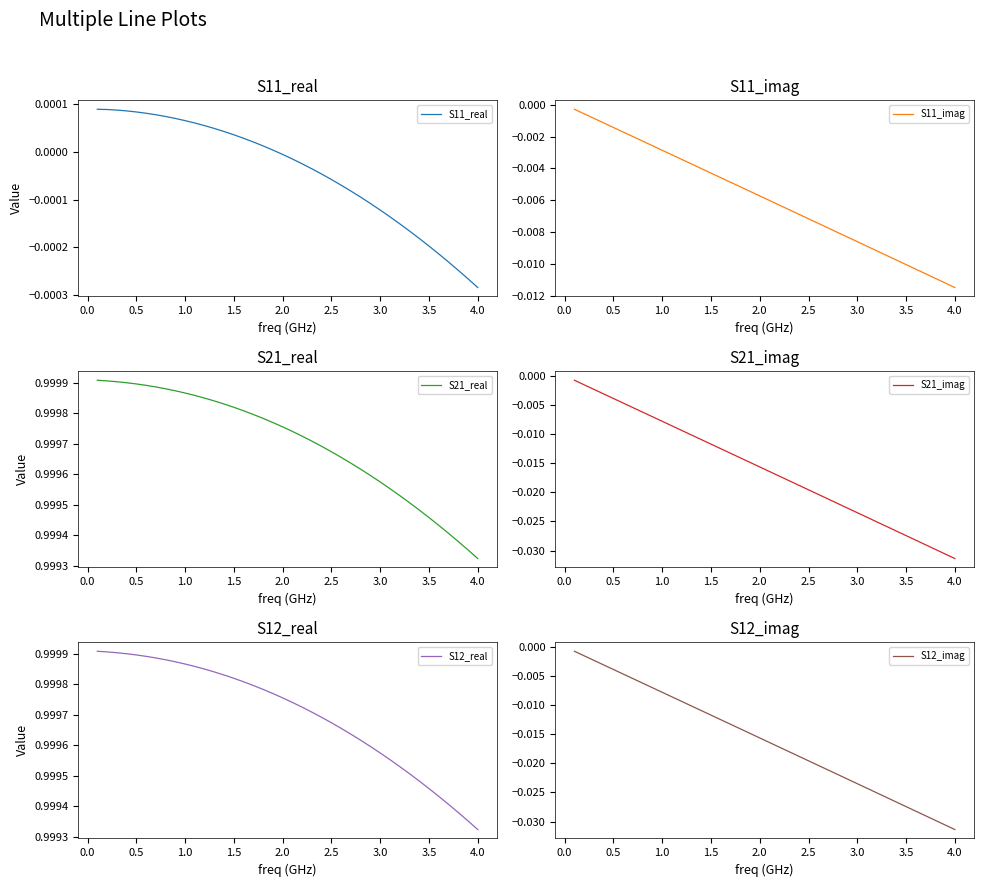

Reading left to right, list all the values displayed in this chart.

S11_real: 0.0	0.0	0.0	0.0	0.0	0.0	0.0	0.0	0.0	0.0	0.0	0.0	0.0	0.0	0.0	0.0	0.0	0.0	0.0	-0.0	-0.0	-0.0	-0.0	-0.0	-0.0	-0.0	-0.0	-0.0	-0.0	-0.0	-0.0	-0.0	-0.0	-0.0	-0.0	-0.0	-0.0	-0.0	-0.0	-0.0
S11_imag: -0.0	-0.0	-0.0	-0.0	-0.0	-0.0	-0.0	-0.0	-0.0	-0.0	-0.0	-0.0	-0.0	-0.0	-0.0	-0.0	-0.0	-0.0	-0.0	-0.0	-0.0	-0.0	-0.0	-0.0	-0.0	-0.0	-0.0	-0.0	-0.0	-0.0	-0.0	-0.0	-0.0	-0.0	-0.0	-0.0	-0.0	-0.0	-0.0	-0.0
S21_real: 1.0	1.0	1.0	1.0	1.0	1.0	1.0	1.0	1.0	1.0	1.0	1.0	1.0	1.0	1.0	1.0	1.0	1.0	1.0	1.0	1.0	1.0	1.0	1.0	1.0	1.0	1.0	1.0	1.0	1.0	1.0	1.0	1.0	1.0	1.0	1.0	1.0	1.0	1.0	1.0
S21_imag: -0.0	-0.0	-0.0	-0.0	-0.0	-0.0	-0.0	-0.0	-0.0	-0.0	-0.0	-0.0	-0.0	-0.0	-0.0	-0.0	-0.0	-0.0	-0.0	-0.0	-0.0	-0.0	-0.0	-0.0	-0.0	-0.0	-0.0	-0.0	-0.0	-0.0	-0.0	-0.0	-0.0	-0.0	-0.0	-0.0	-0.0	-0.0	-0.0	-0.0
S12_real: 1.0	1.0	1.0	1.0	1.0	1.0	1.0	1.0	1.0	1.0	1.0	1.0	1.0	1.0	1.0	1.0	1.0	1.0	1.0	1.0	1.0	1.0	1.0	1.0	1.0	1.0	1.0	1.0	1.0	1.0	1.0	1.0	1.0	1.0	1.0	1.0	1.0	1.0	1.0	1.0
S12_imag: -0.0	-0.0	-0.0	-0.0	-0.0	-0.0	-0.0	-0.0	-0.0	-0.0	-0.0	-0.0	-0.0	-0.0	-0.0	-0.0	-0.0	-0.0	-0.0	-0.0	-0.0	-0.0	-0.0	-0.0	-0.0	-0.0	-0.0	-0.0	-0.0	-0.0	-0.0	-0.0	-0.0	-0.0	-0.0	-0.0	-0.0	-0.0	-0.0	-0.0